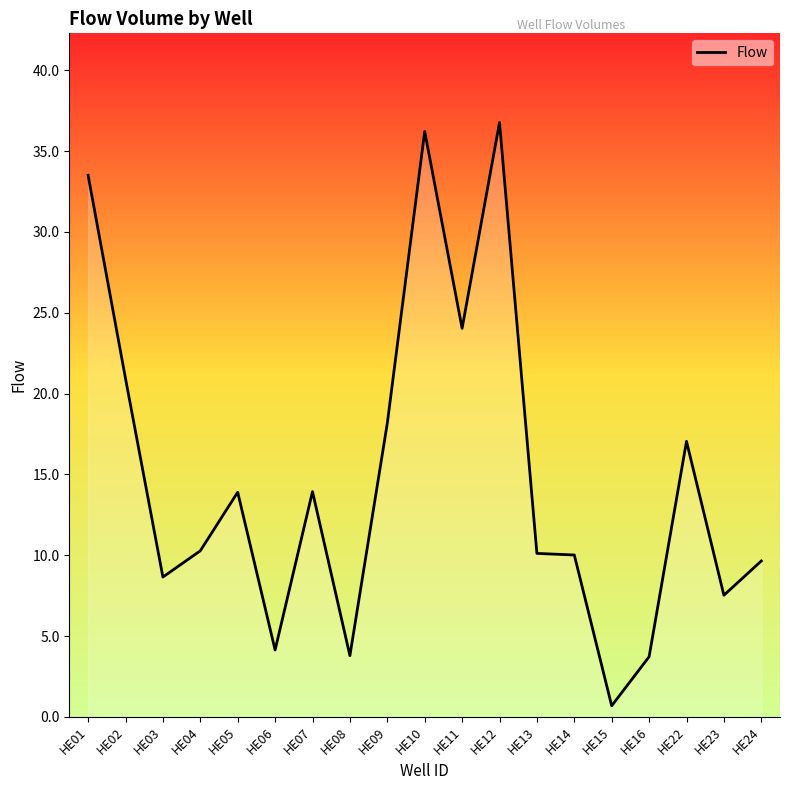

True or false: the data shows 11.4 at HE11.

False